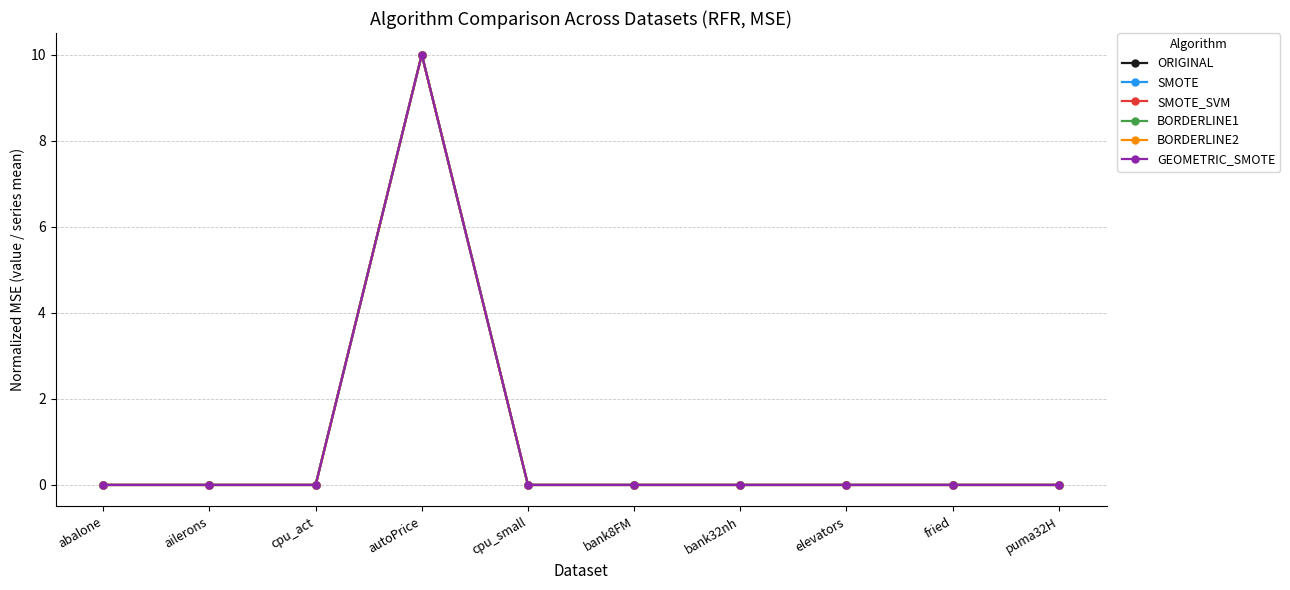

Which series changed the most between autoPrice and bank32nh?

BORDERLINE1